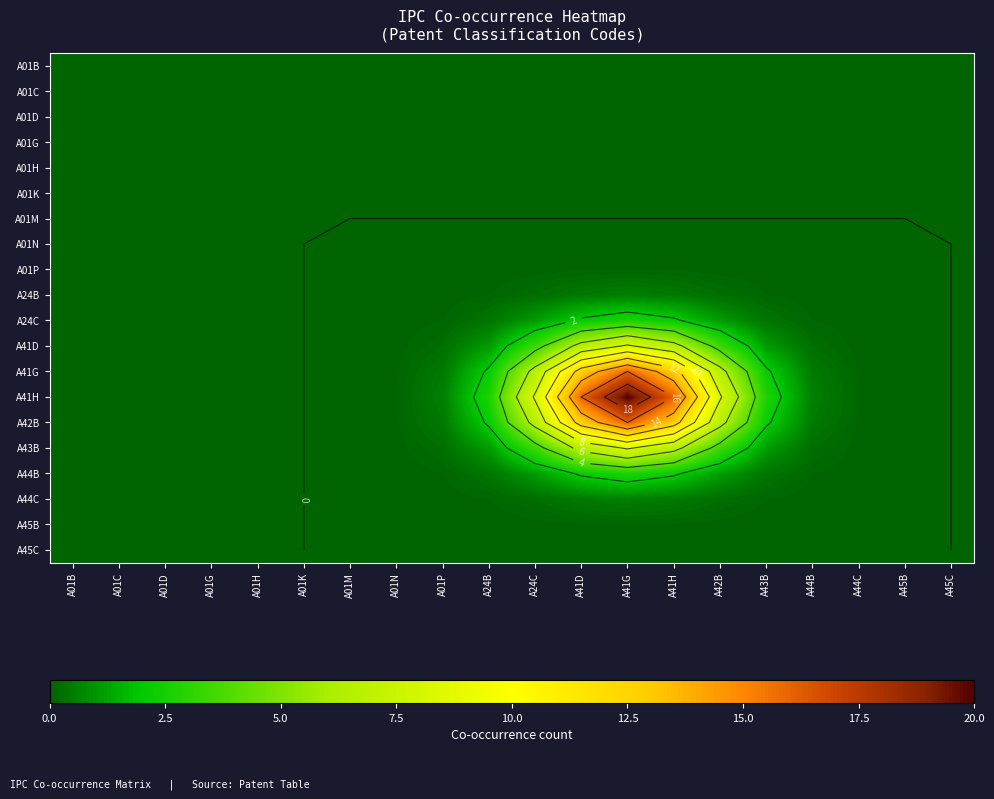

At A01K, list the series in order from largest to smallest.

A01B, A01C, A01D, A01G, A01H, A01K, A01M, A01N, A01P, A24B, A24C, A41D, A41G, A41H, A42B, A43B, A44B, A44C, A45B, A45C